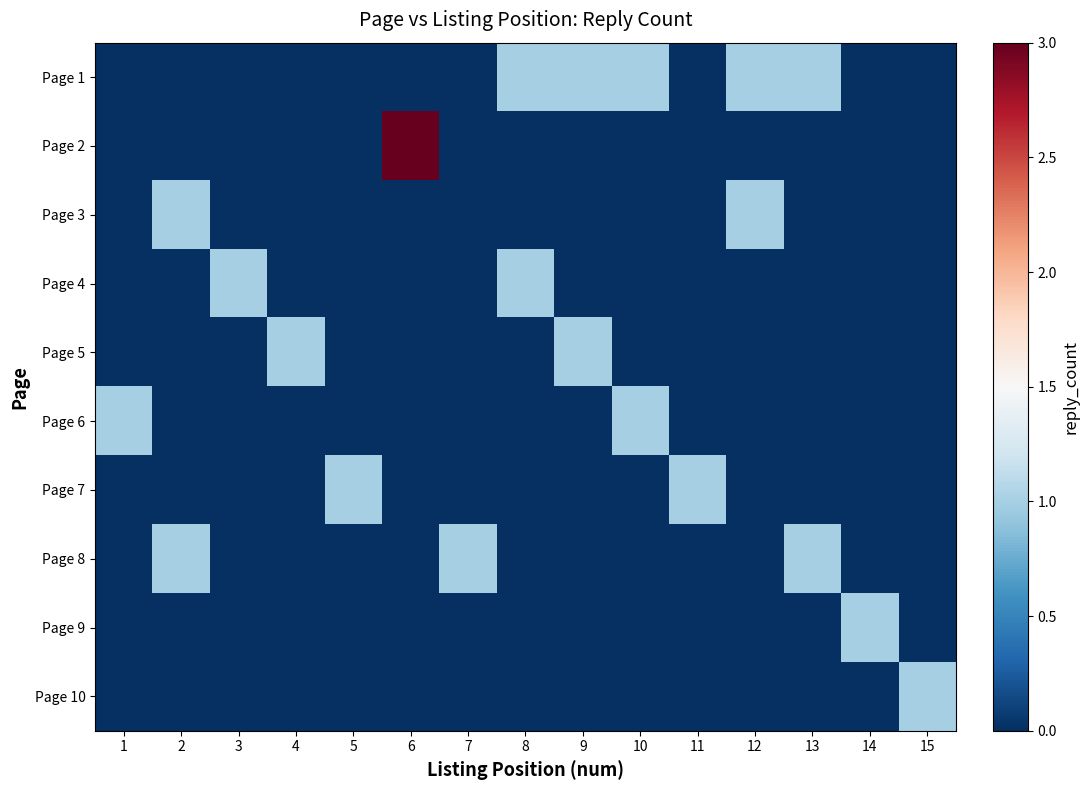

Which has a higher value, 14 or 11?

14